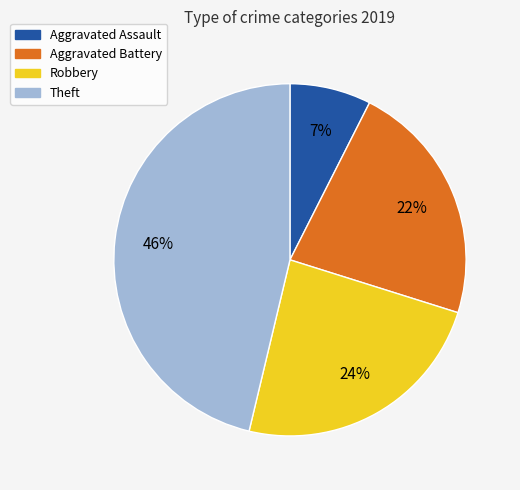

To the nearest percent, what is the difference between the Theft and Robbery slice percentages?

22%